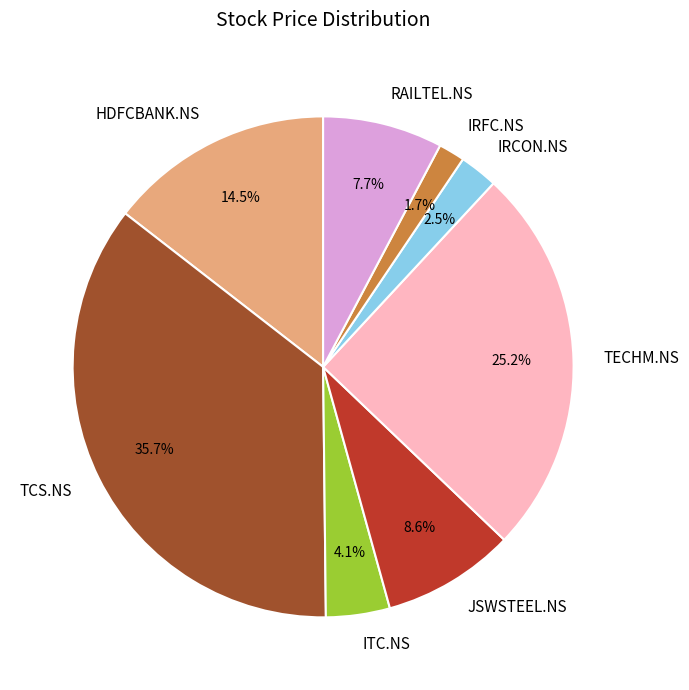

Which has a higher value, TECHM.NS or IRFC.NS?

TECHM.NS